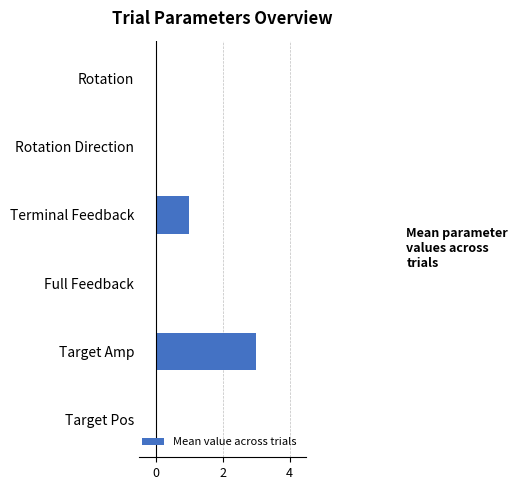

What is the maximum value shown in the chart?

3